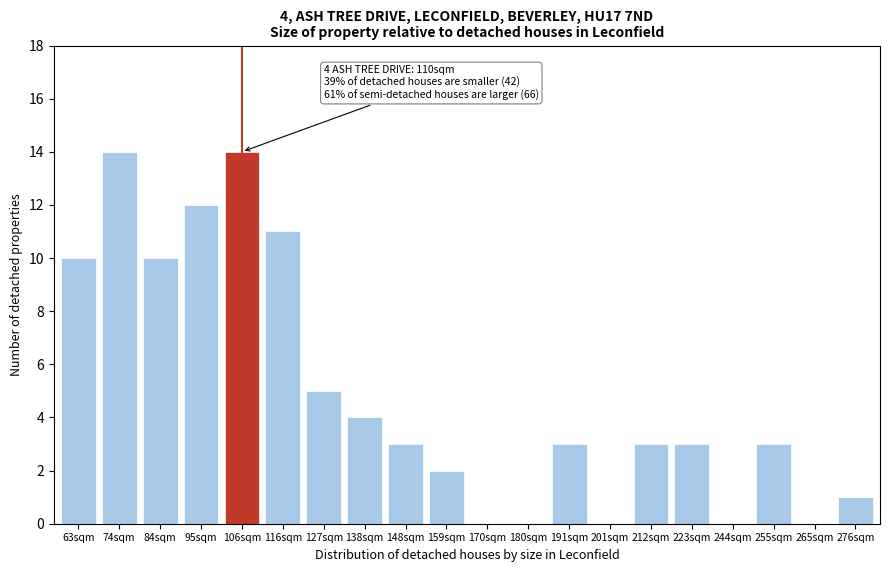

Reading left to right, transcribe all the data shown in this chart.

63sqm=10	74sqm=14	84sqm=10	95sqm=12	106sqm=14	116sqm=11	127sqm=5	138sqm=4	148sqm=3	159sqm=2	170sqm=0	180sqm=0	191sqm=3	201sqm=0	212sqm=3	223sqm=3	244sqm=0	255sqm=3	265sqm=0	276sqm=1